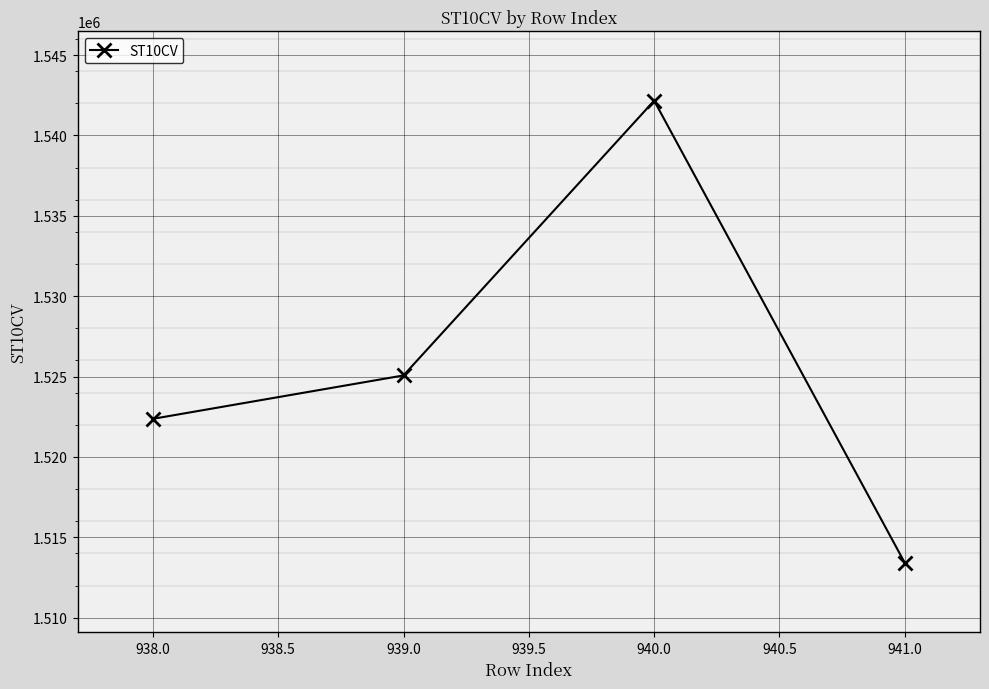

Which label corresponds to the smallest value in the chart?

941.0